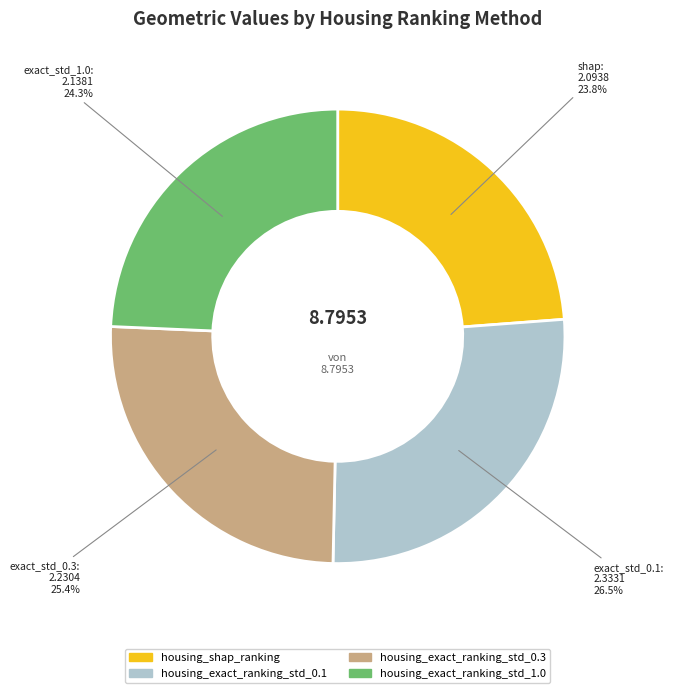

Count the number of slices in the pie.

4